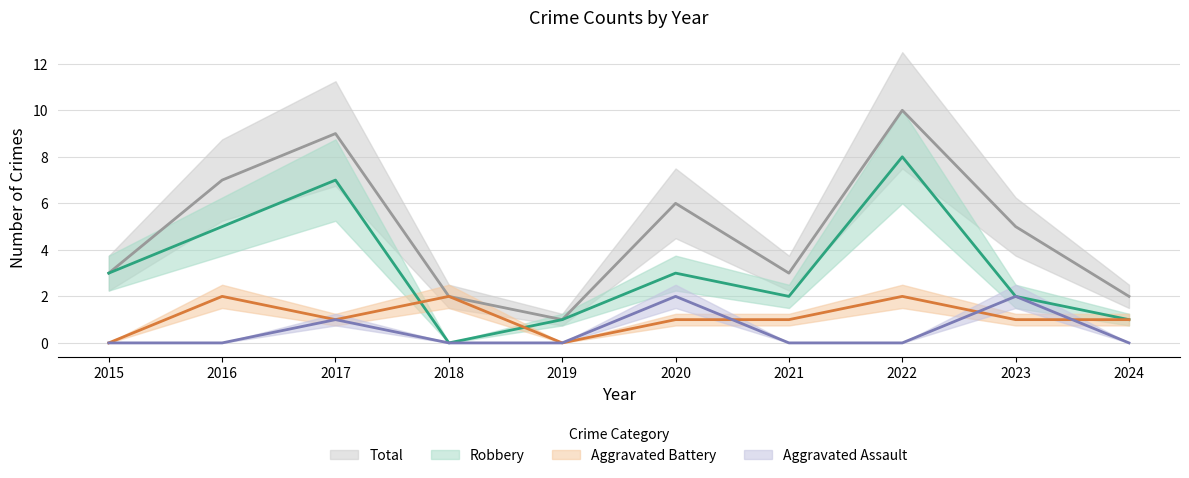

What are all the series names shown in the legend?

Aggravated Assault, Aggravated Battery, Robbery, Total